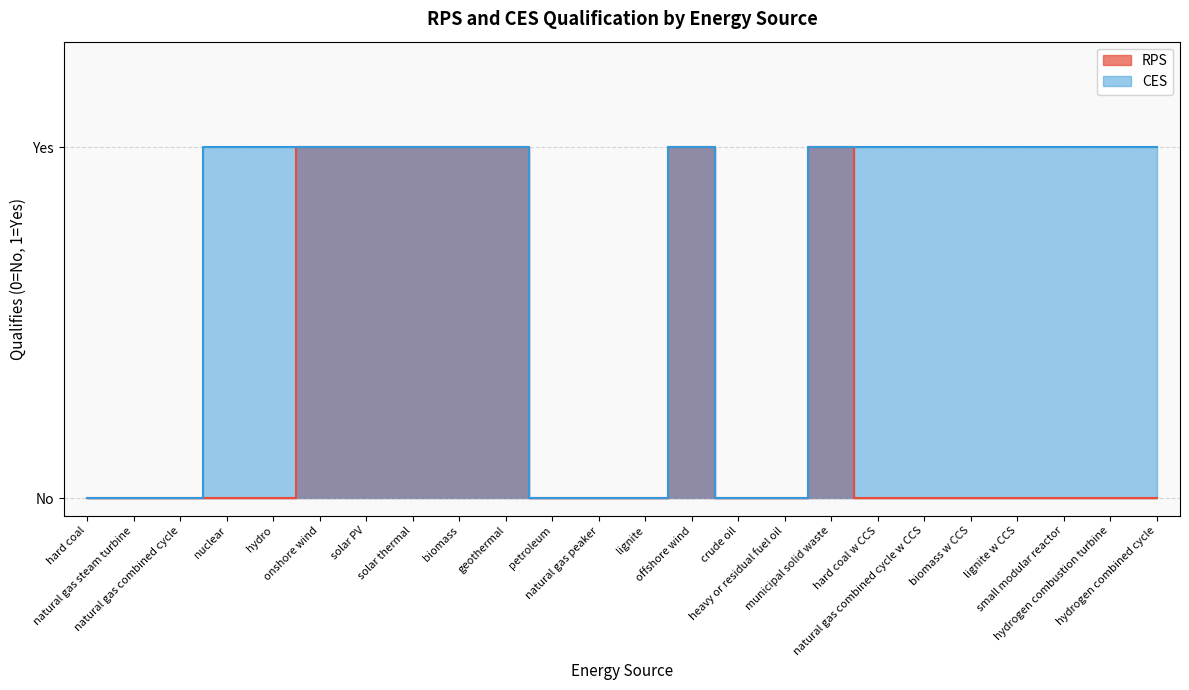

True or false: RPS has more than 2 points higher than both neighbors.

False